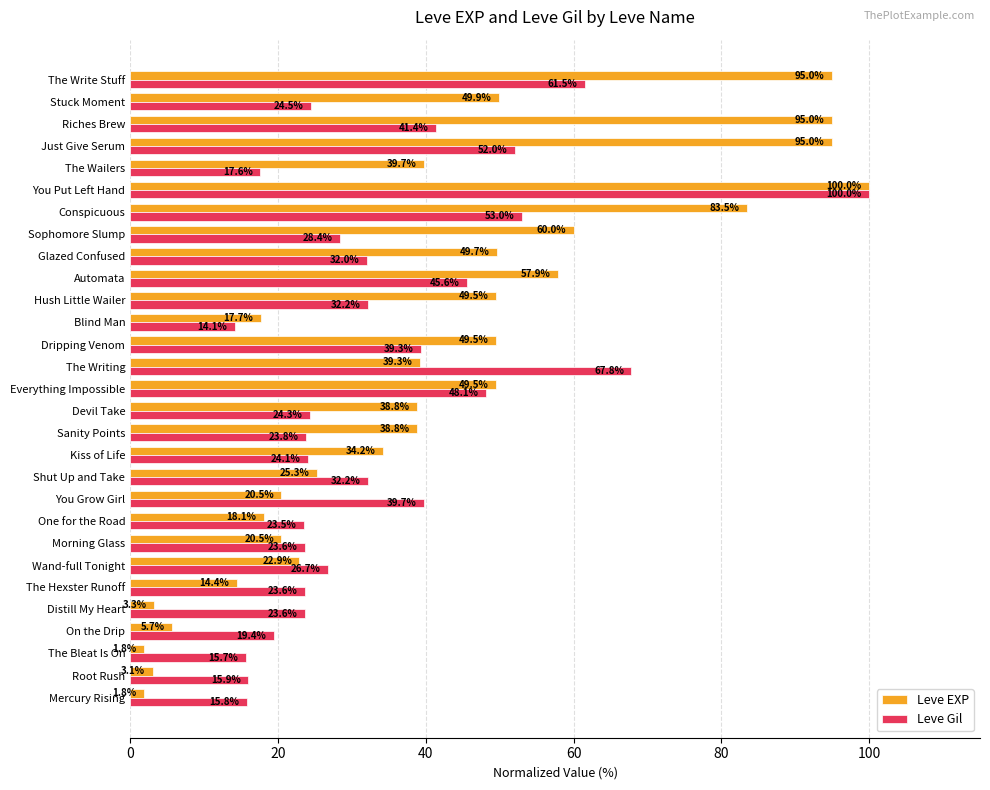

At how many categories does at least one series exceed 3?

29